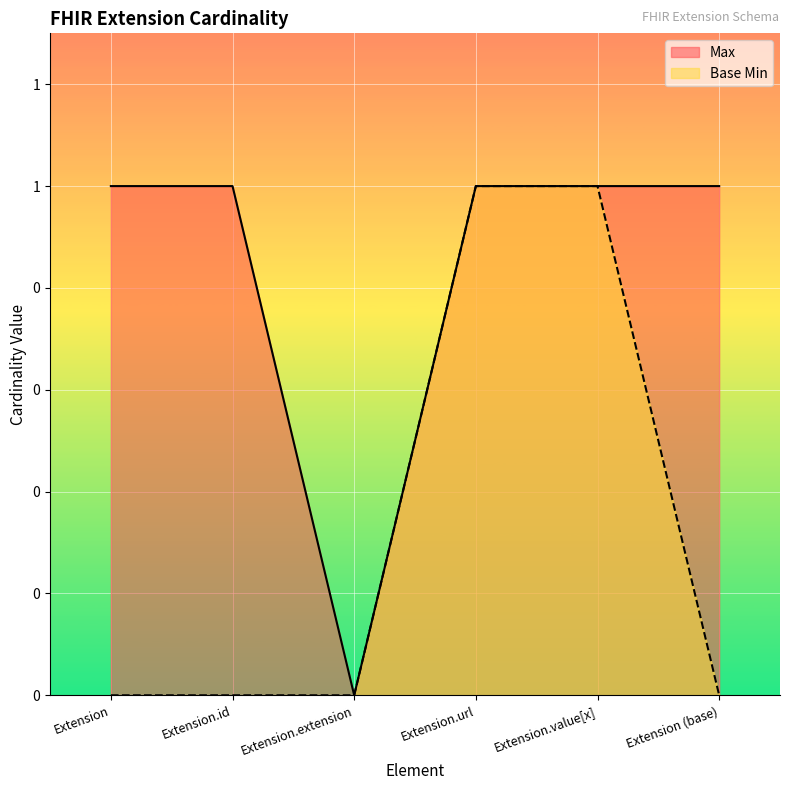

Is the value of Max at Extension (base) greater than the value of Base Min at Extension.url?

No